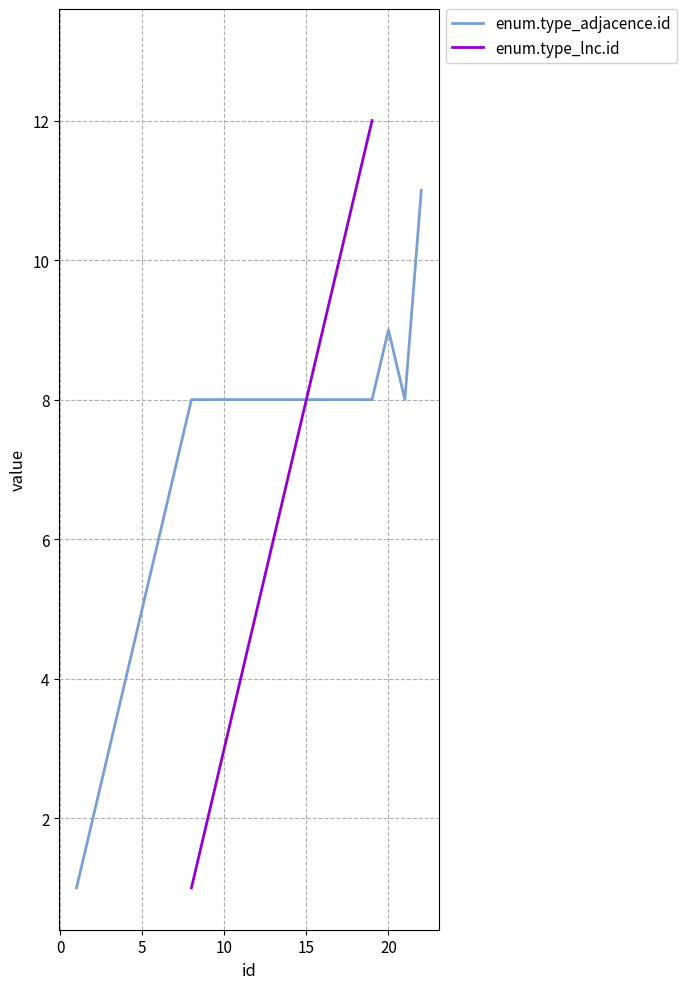

True or false: enum.type_lnc.id and enum.type_adjacence.id cross at least once.

False